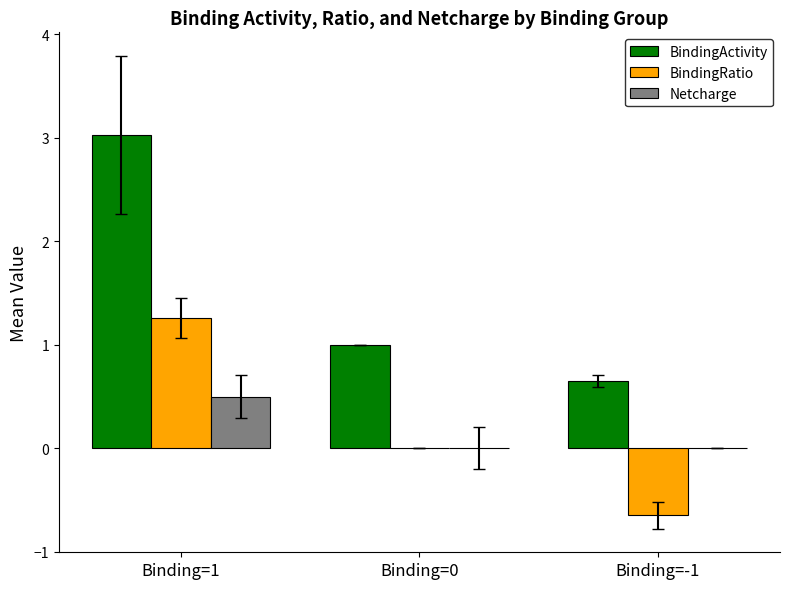

Which series has the largest total across all categories?

BindingActivity